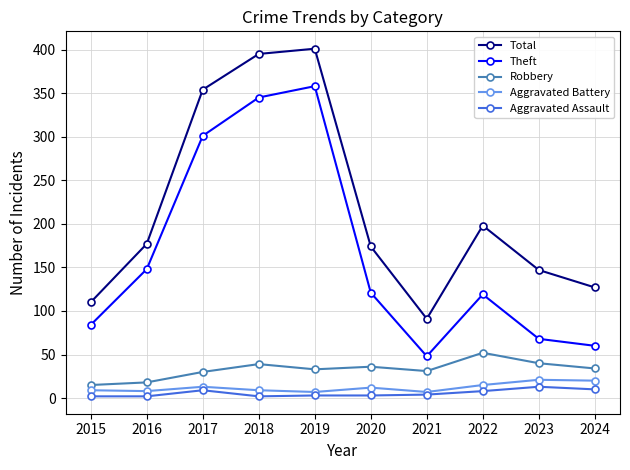

Does the chart display data point markers on the line(s)?

Yes